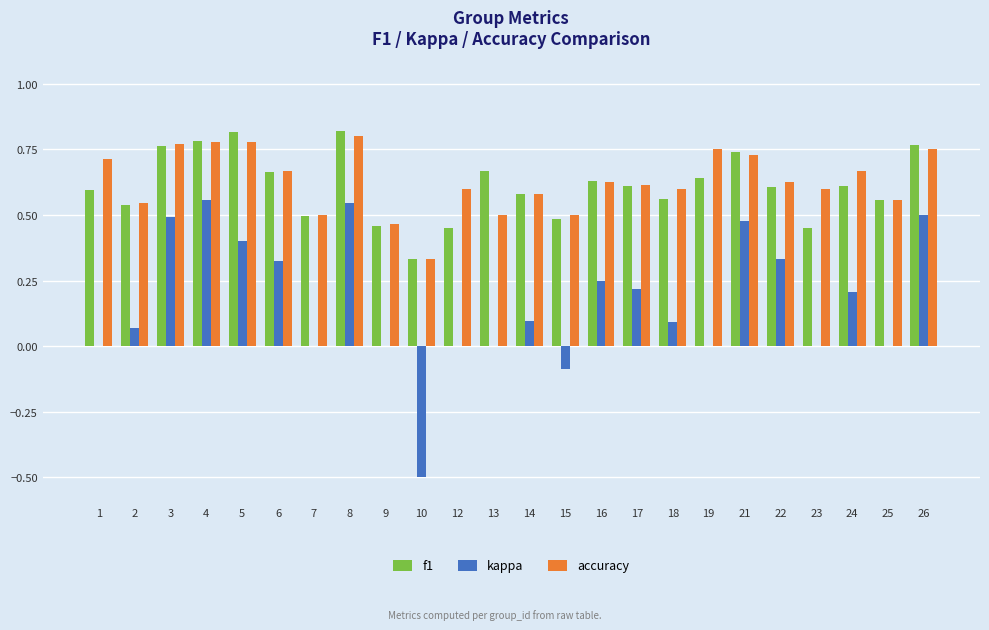

Is the value of kappa at 19 greater than the value of f1 at 6?

No